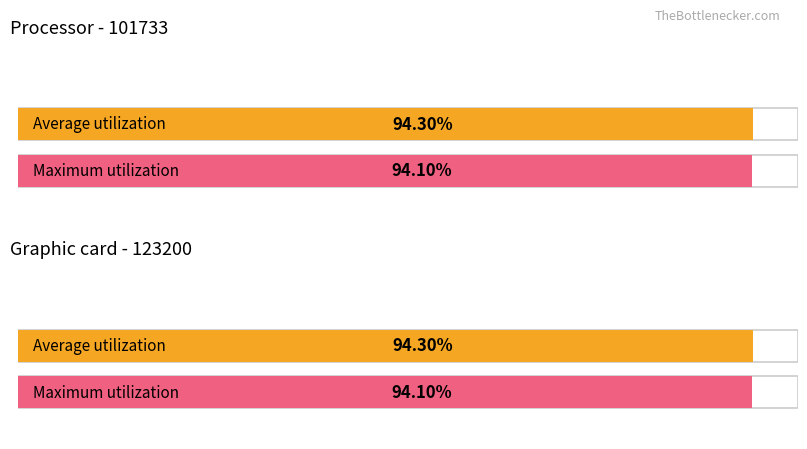

What is the value of the Maximum utilization bar at the 2nd from the left?

94.1